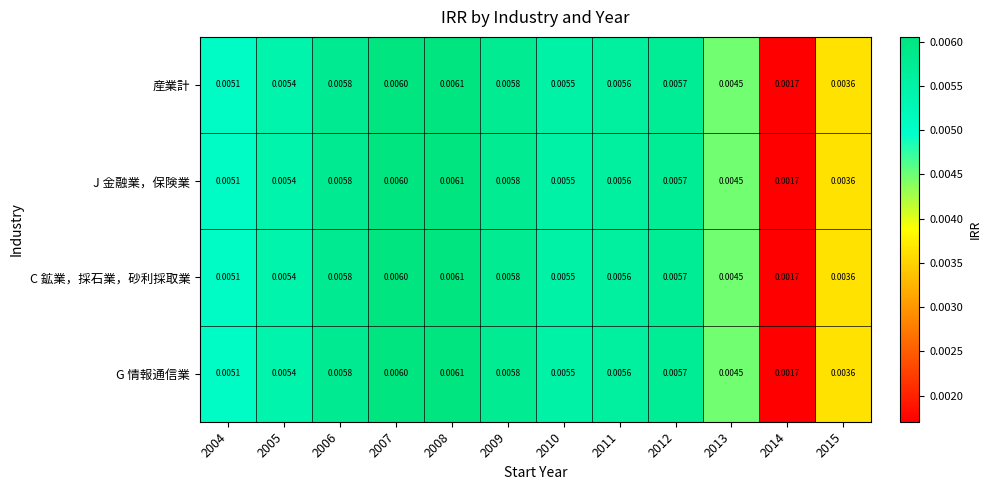

Is the value of C 鉱業，採石業，砂利採取業 at 2013 greater than the value of G 情報通信業 at 2011?

No